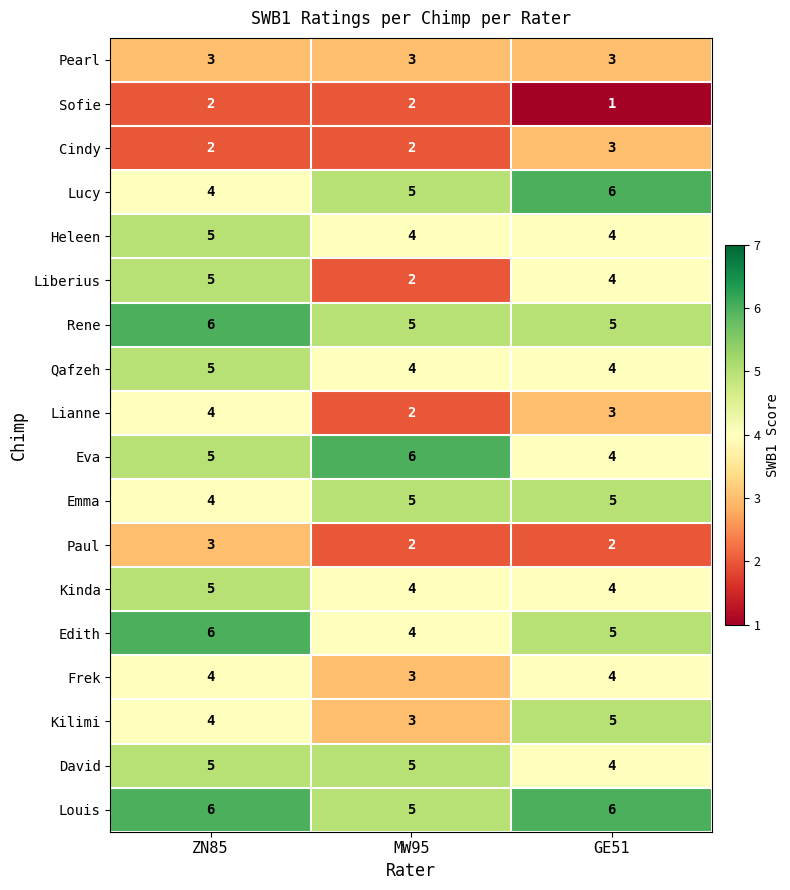

Which series has the largest total across all categories?

Louis